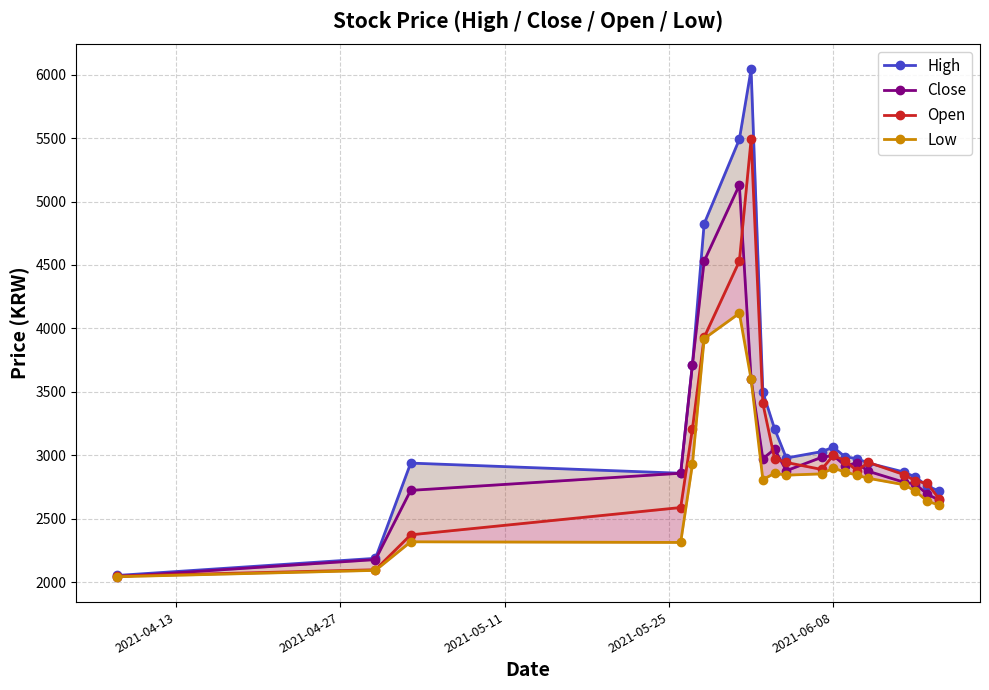

How many values in the Low series exceed 2845?

8